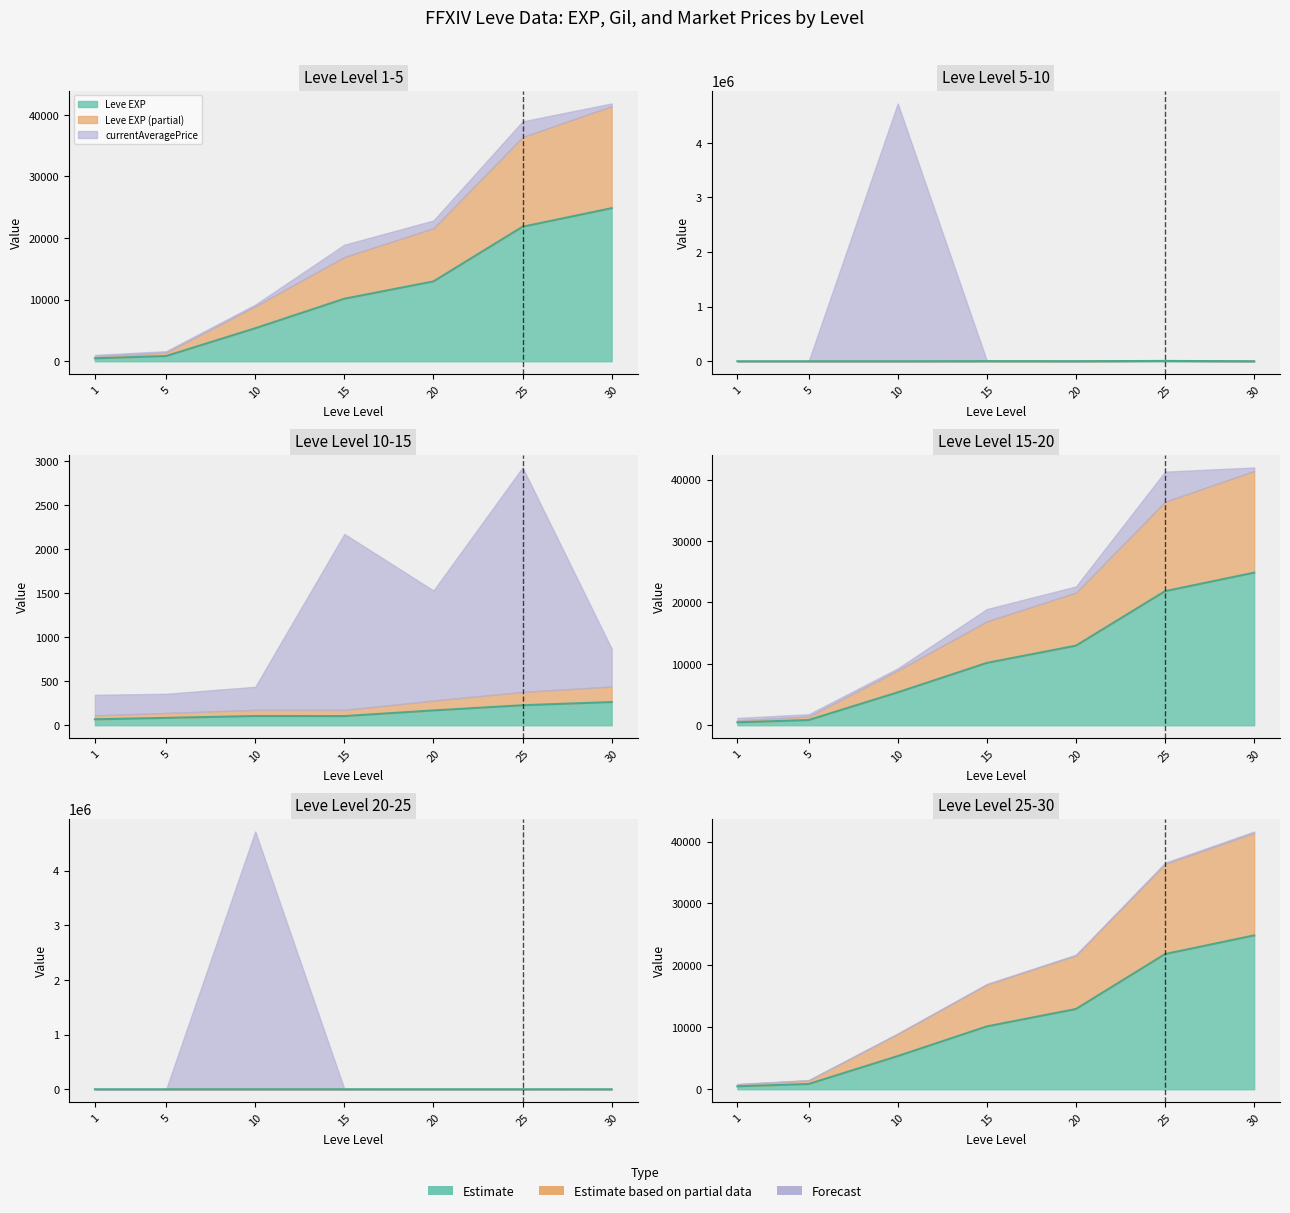

At which category does currentAveragePriceHQ reach its first local valley?

10